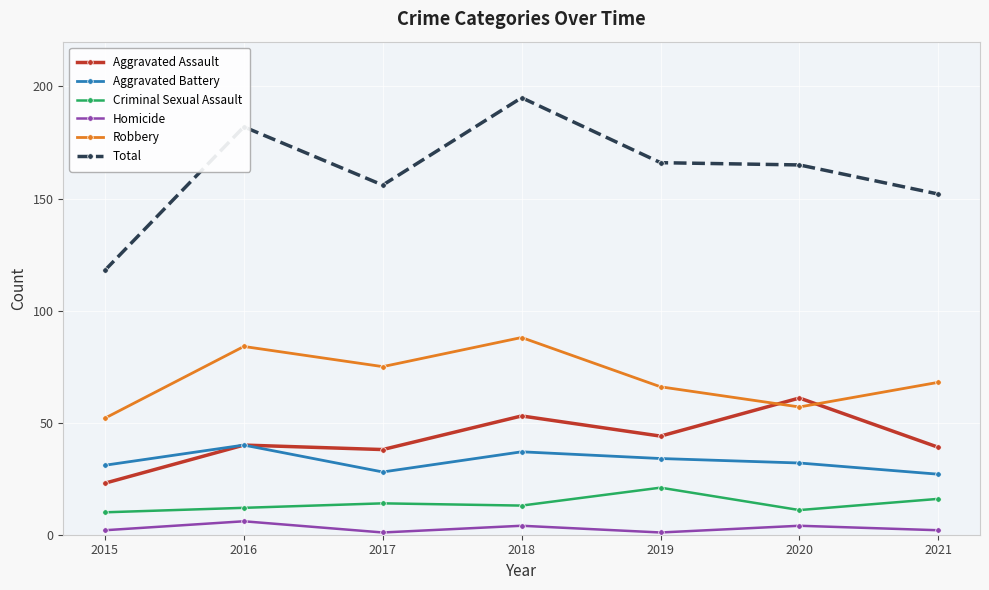

Does the chart display data point markers on the line(s)?

Yes